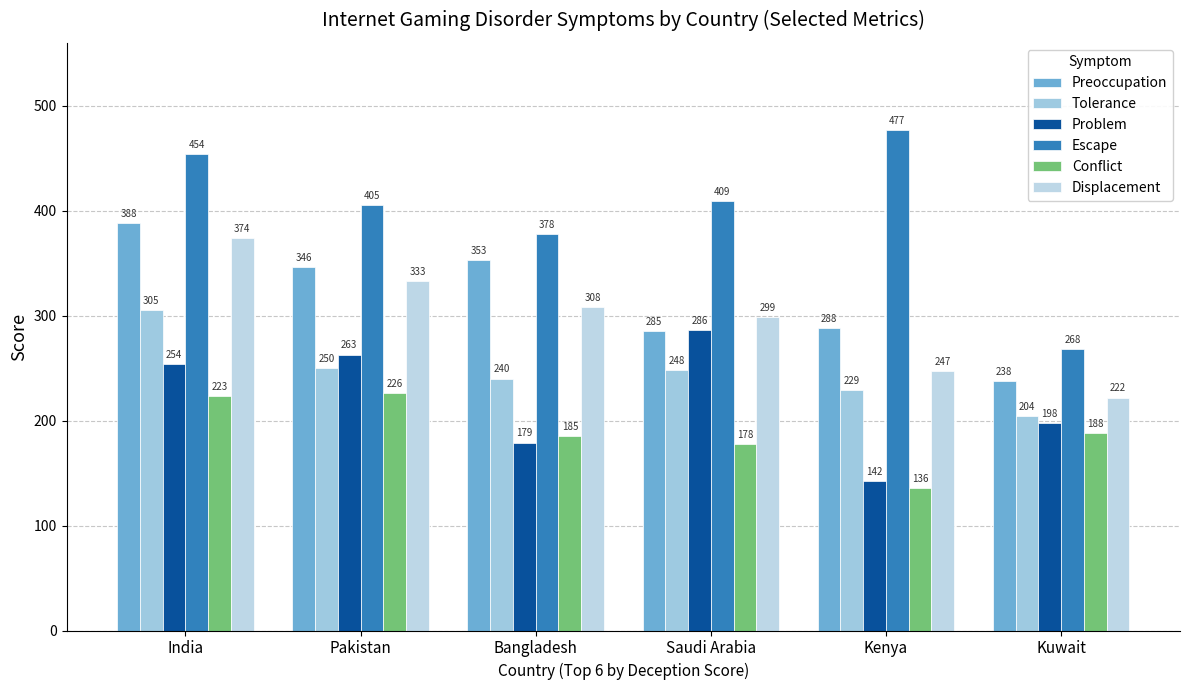

What is the label of the 6th bar from the right?

India